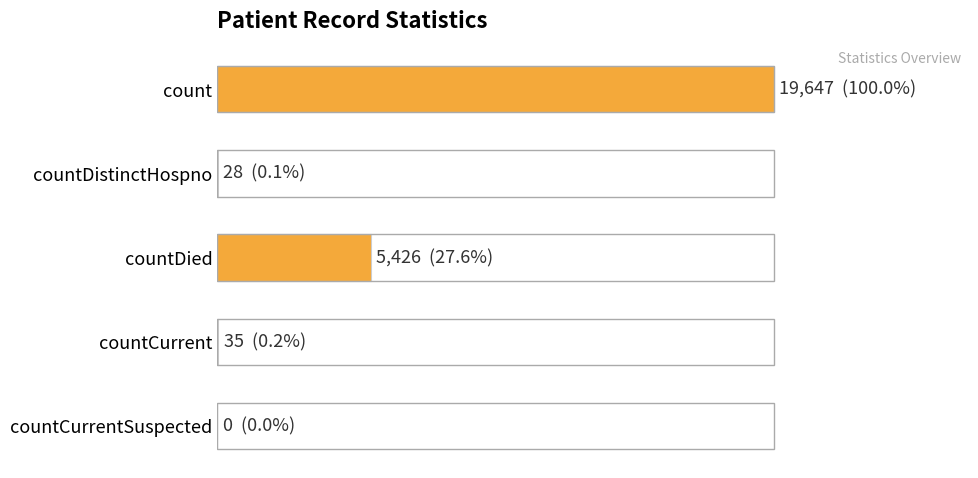

What is the average value?

5027